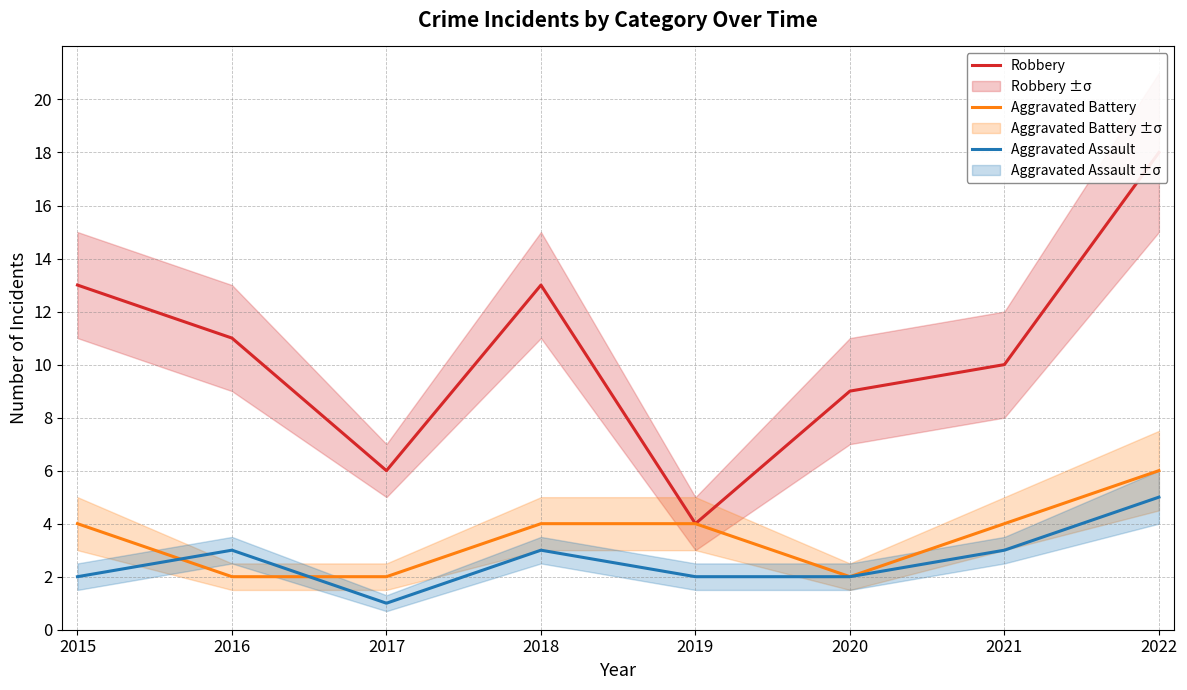

What is the average value of the Robbery series?

10